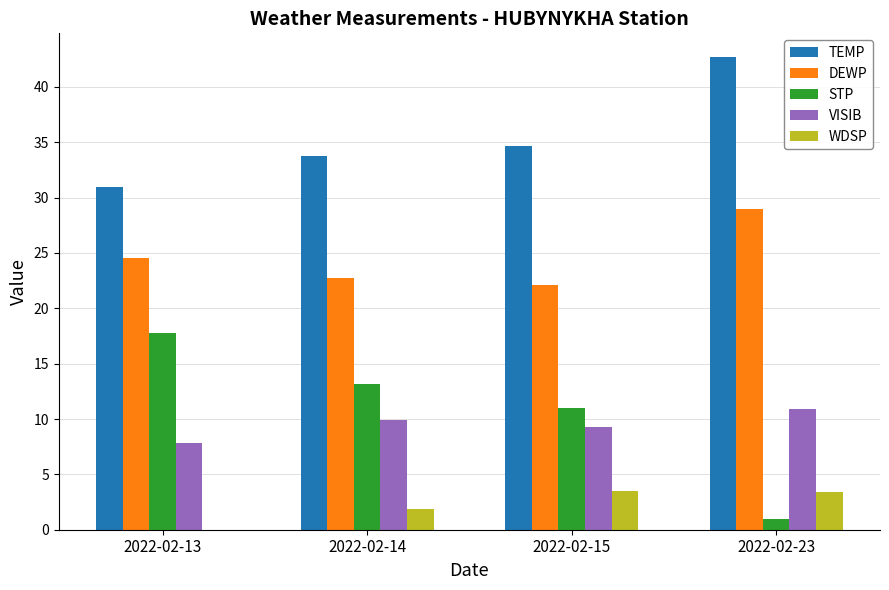

What are all the series names shown in the legend?

TEMP, DEWP, STP, VISIB, WDSP